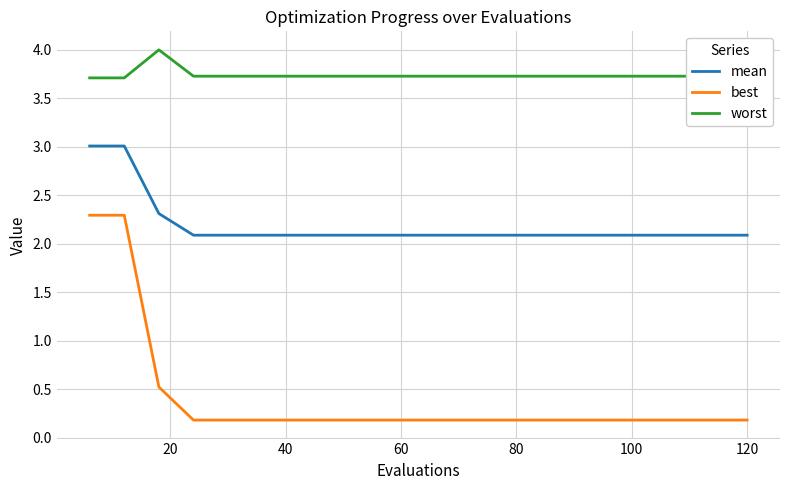

True or false: best and worst cross at least once.

False